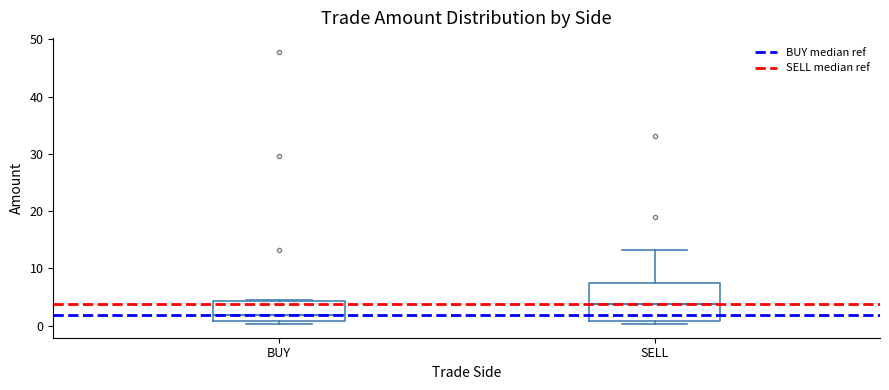

Where is the upper edge of the box for BUY on the y-axis? The values are not printed on the chart, so give them approximately, as read against the axis.

4